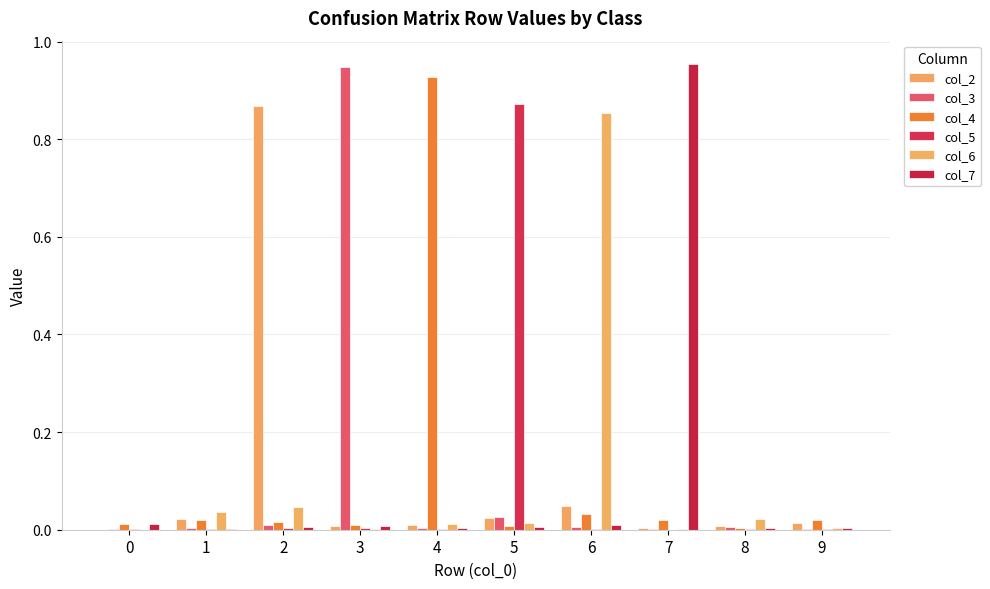

How many series are shown in this chart?

6